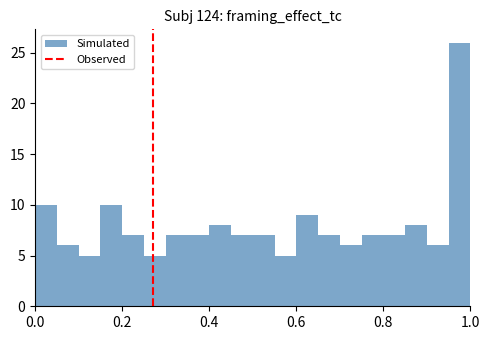

Read against the x-axis, roughly where is the centre of the tallest bar?

0.98